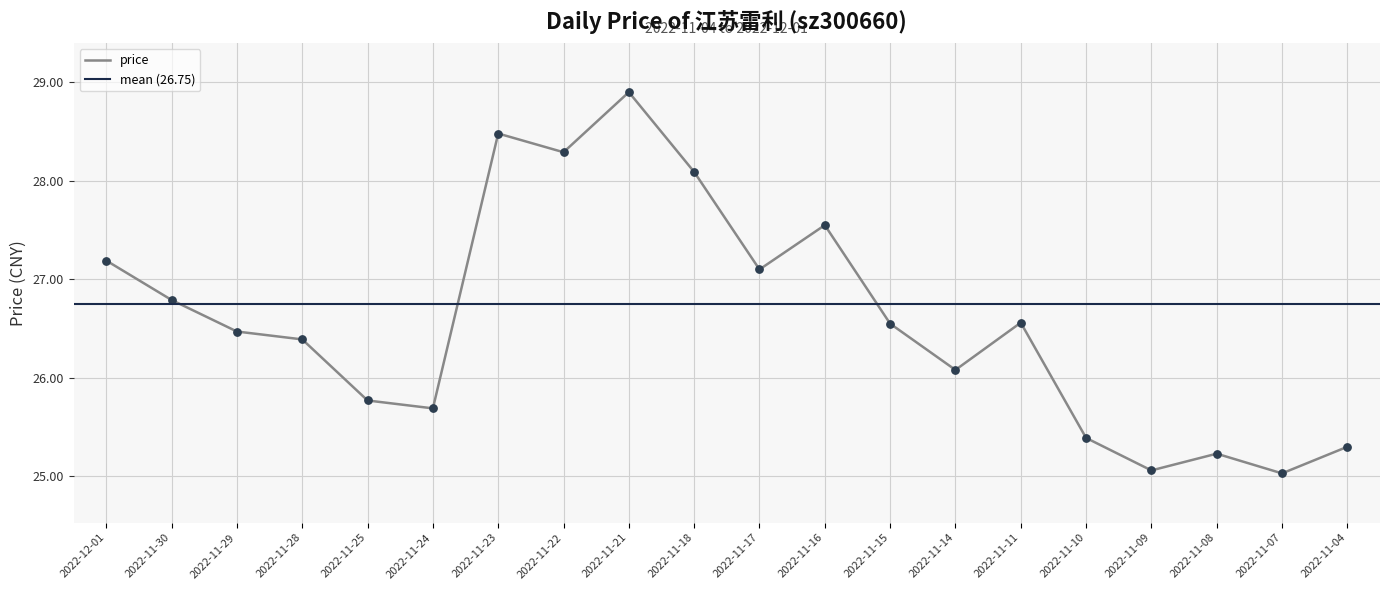

What is the change in value from 2022-11-09 to 2022-11-17?

+2.0